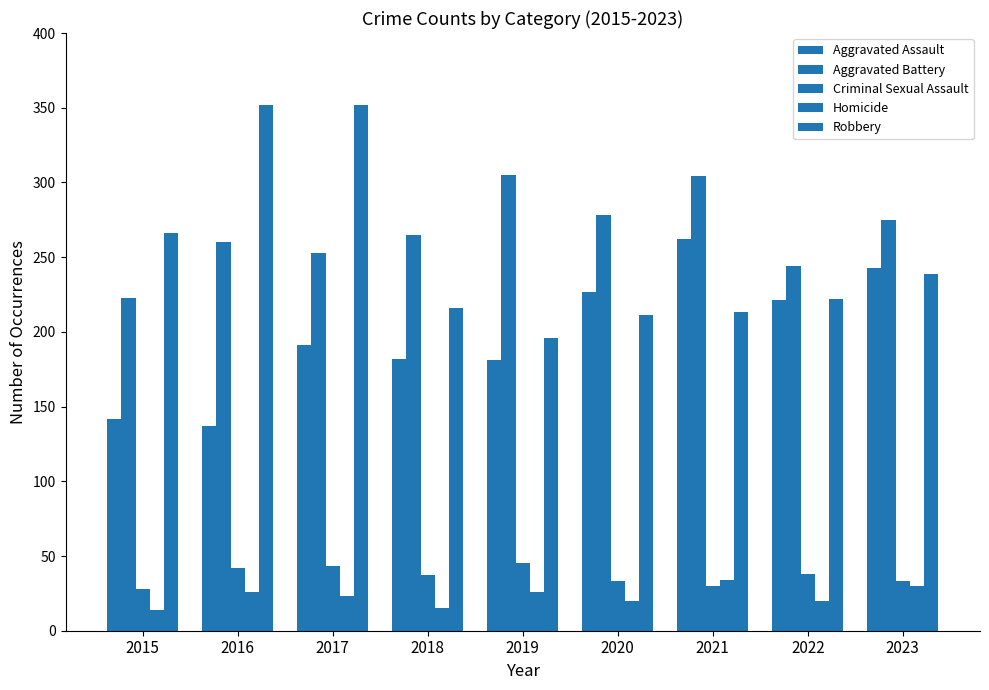

Reading left to right, list all the values displayed in this chart.

Aggravated Assault: 2015=142	2016=137	2017=191	2018=182	2019=181	2020=227	2021=262	2022=221	2023=243
Aggravated Battery: 2015=223	2016=260	2017=253	2018=265	2019=305	2020=278	2021=304	2022=244	2023=275
Criminal Sexual Assault: 2015=28	2016=42	2017=43	2018=37	2019=45	2020=33	2021=30	2022=38	2023=33
Homicide: 2015=14	2016=26	2017=23	2018=15	2019=26	2020=20	2021=34	2022=20	2023=30
Robbery: 2015=266	2016=352	2017=352	2018=216	2019=196	2020=211	2021=213	2022=222	2023=239